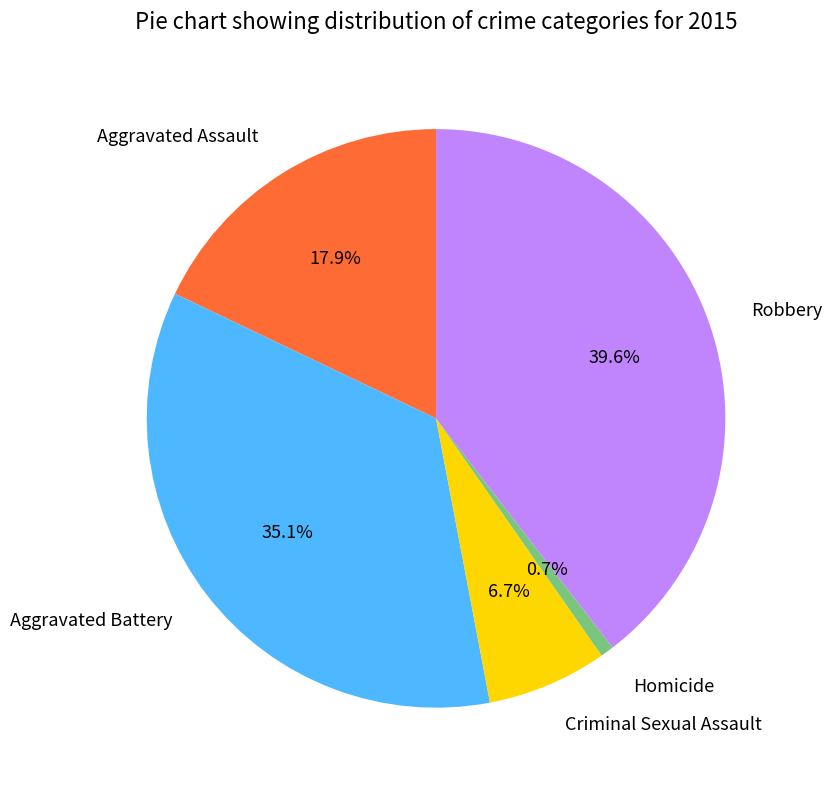

Between Aggravated Battery and Robbery, which is larger?

Robbery